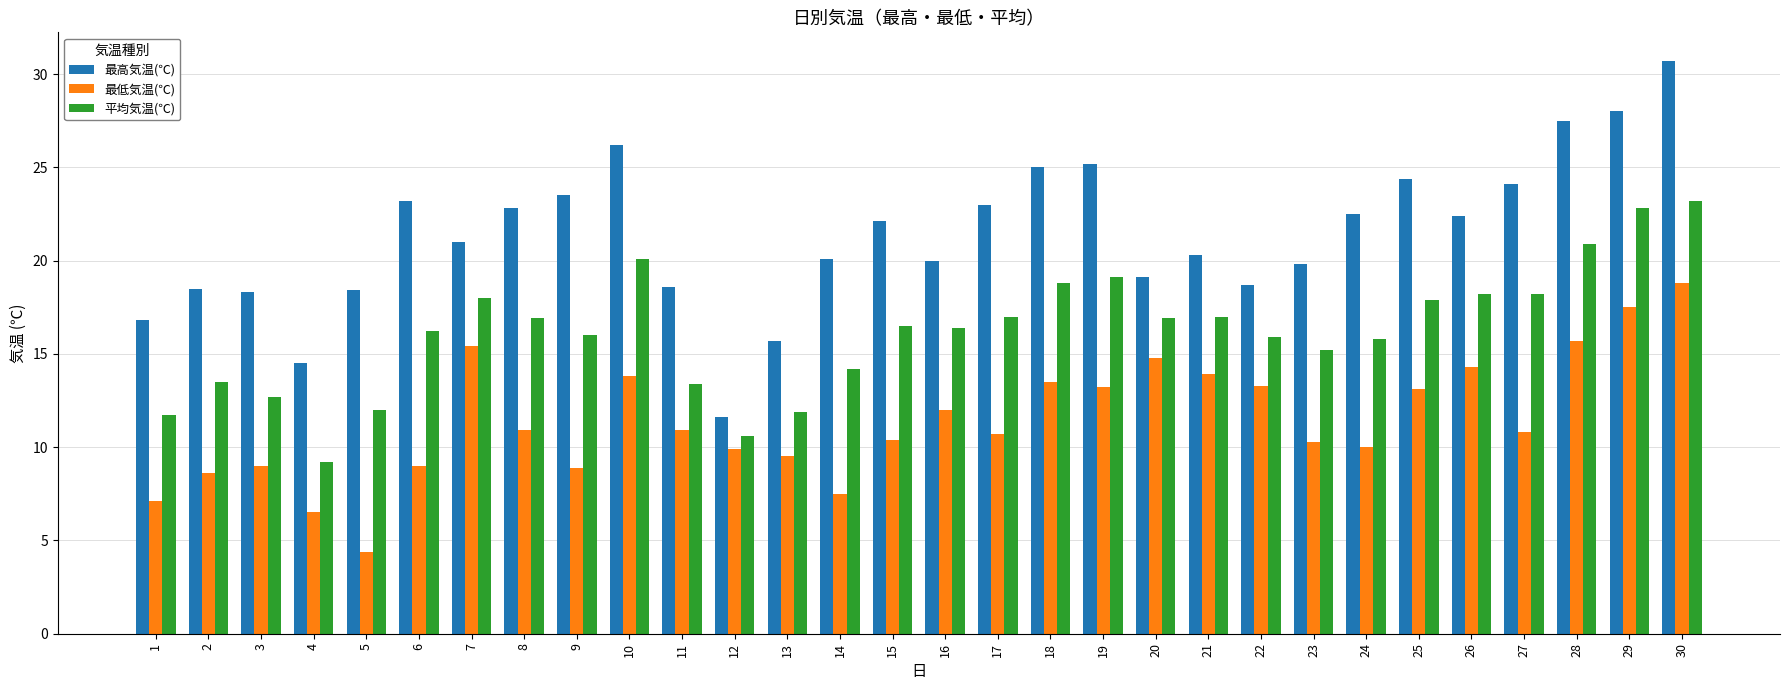

At which category is the sum across all series the highest?

30